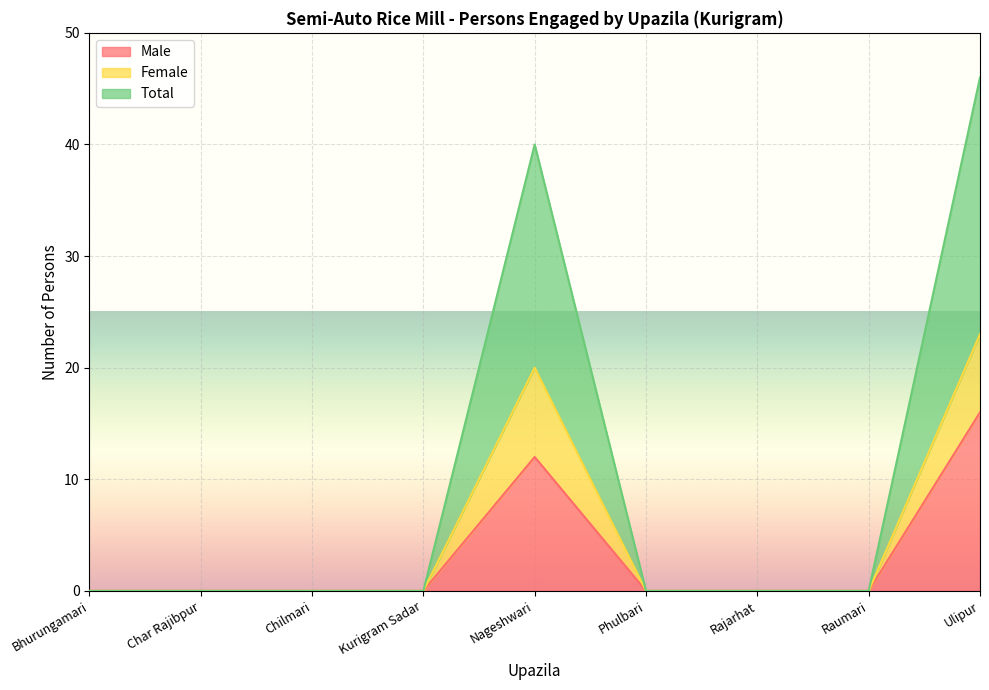

What is the average value of the Total series?

10